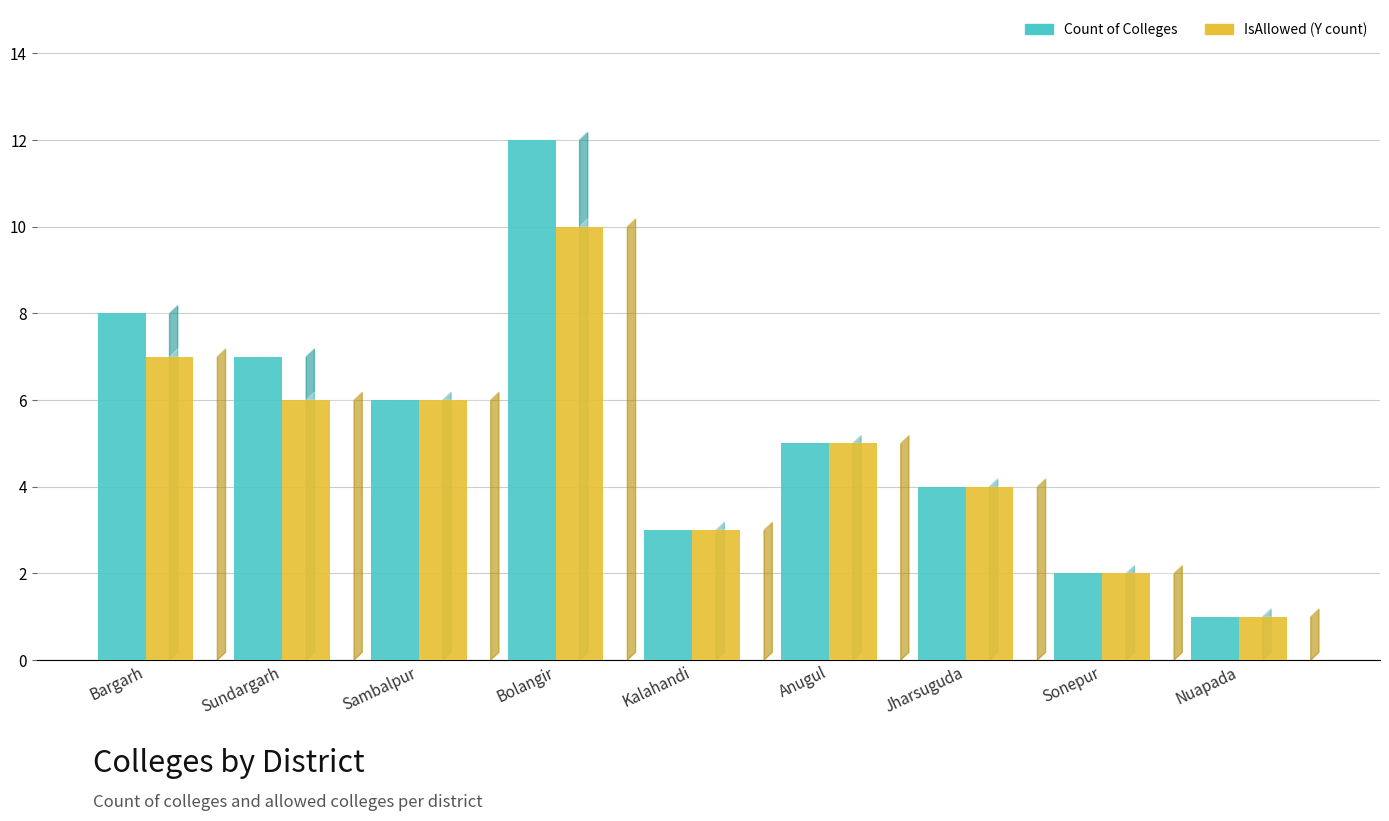

What is the total value across all series at Bolangir?

22